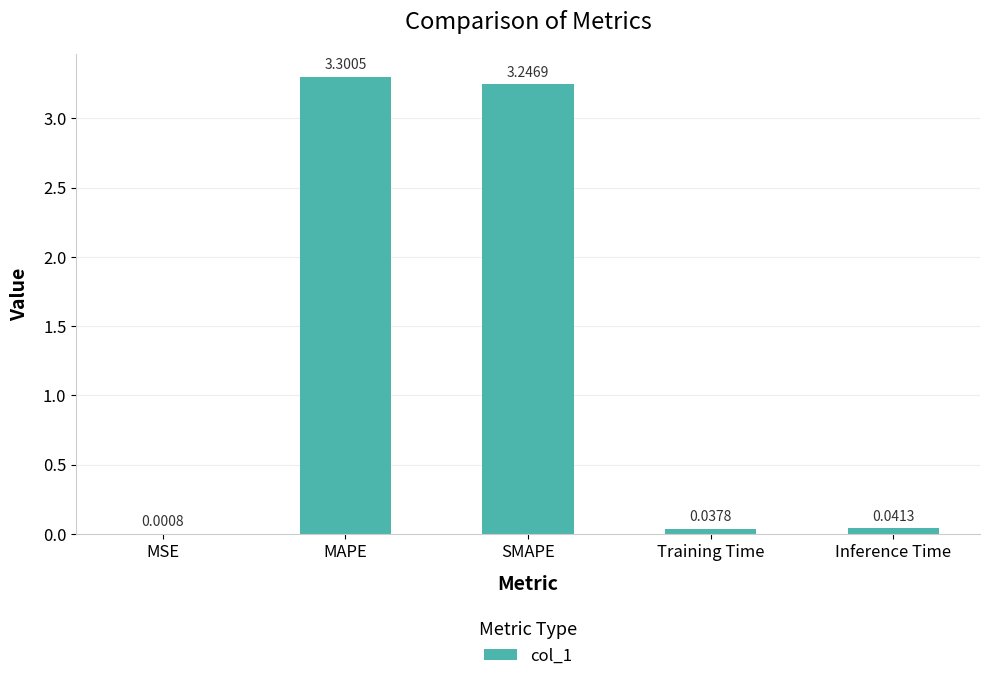

What is the greatest value displayed?

3.3